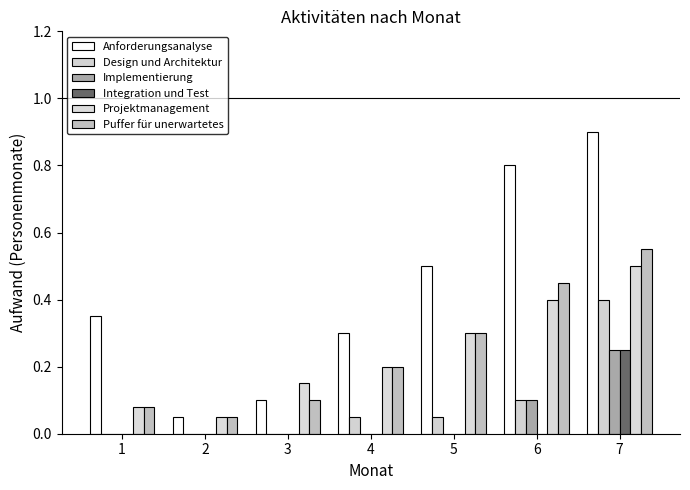

Rank the categories by Implementierung value from lowest to highest.

1, 2, 3, 4, 5, 6, 7